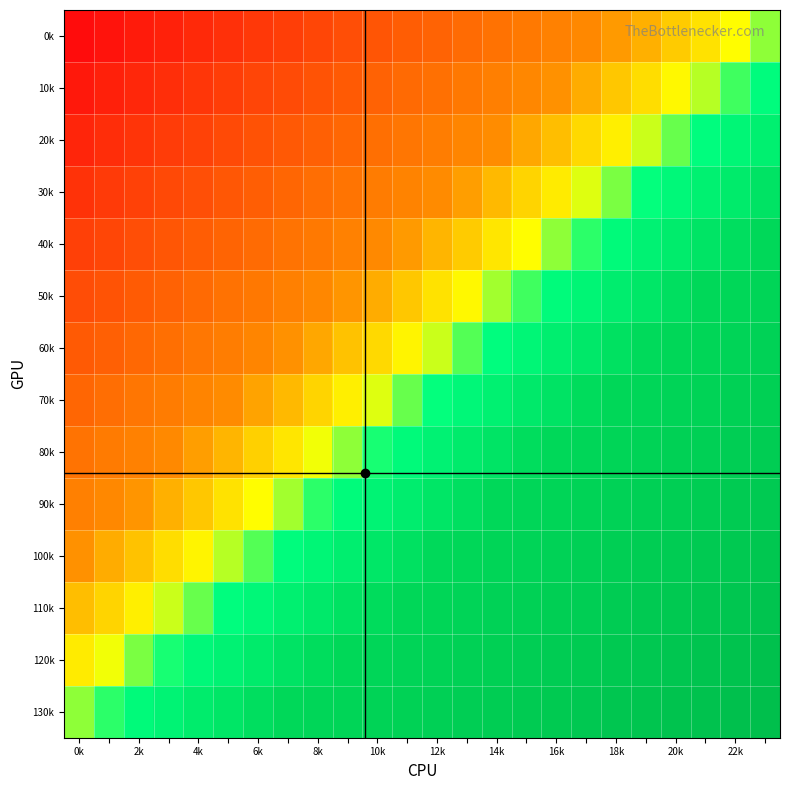

At how many categories does at least one series exceed 0?

24